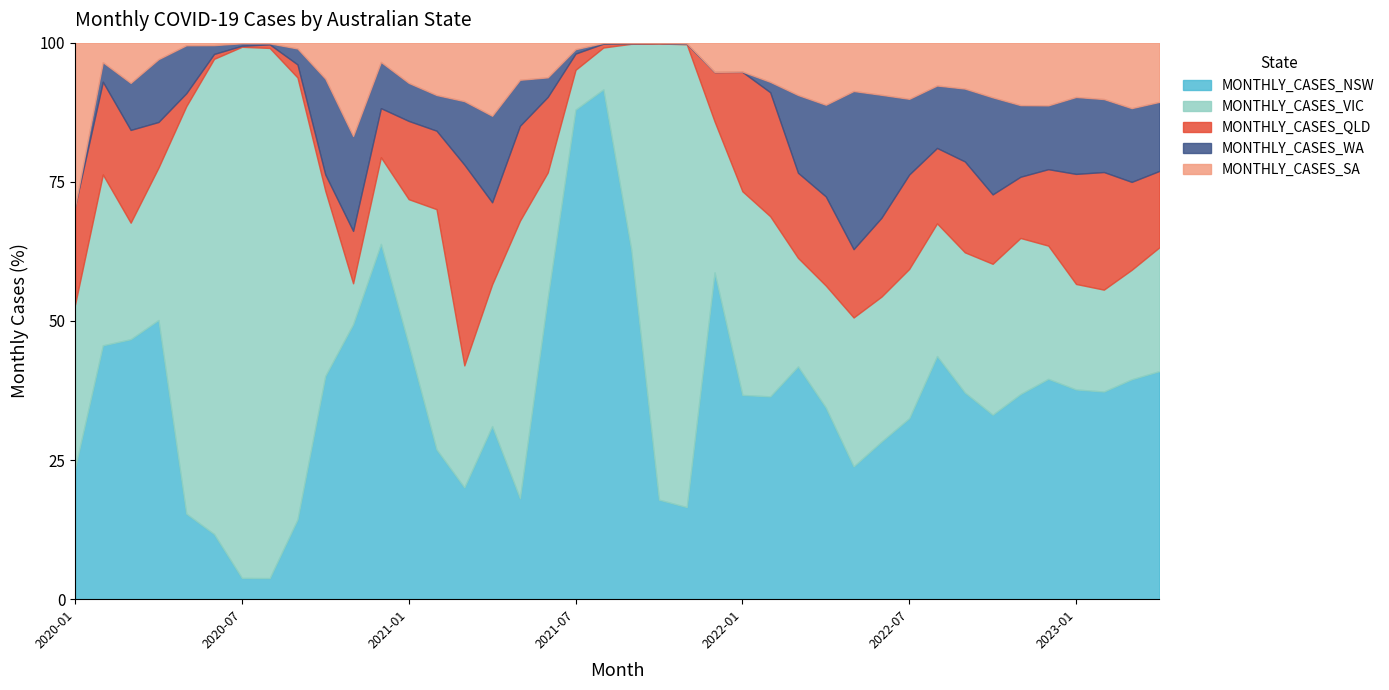

True or false: MONTHLY_CASES_QLD and MONTHLY_CASES_SA intersect in this chart.

True